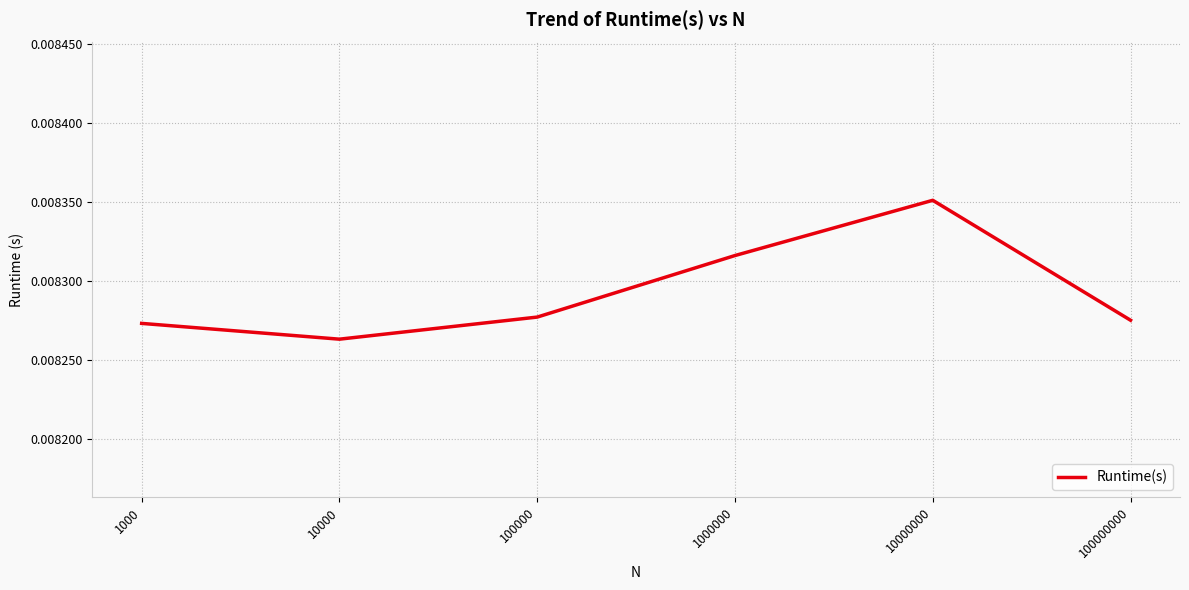

At which category does the data reach its first local peak?

10000000